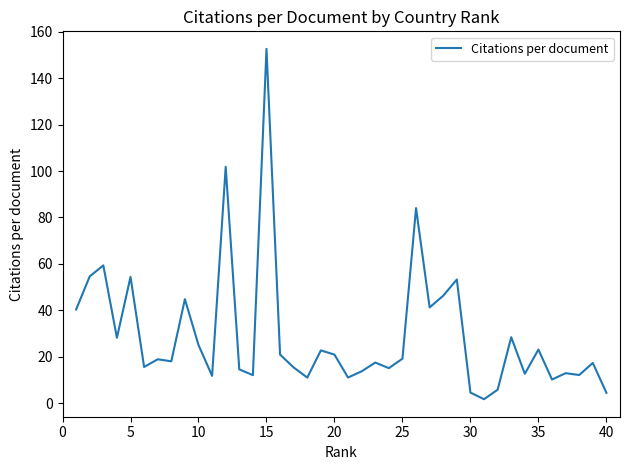

What is the greatest value displayed?

152.6